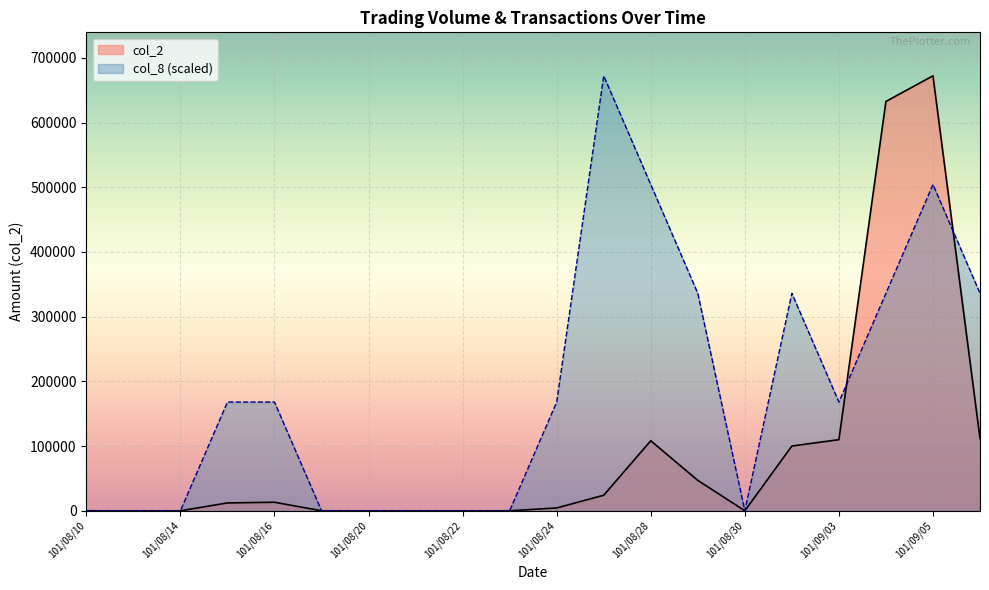

What is the average value of the col_2 series?

91766.0